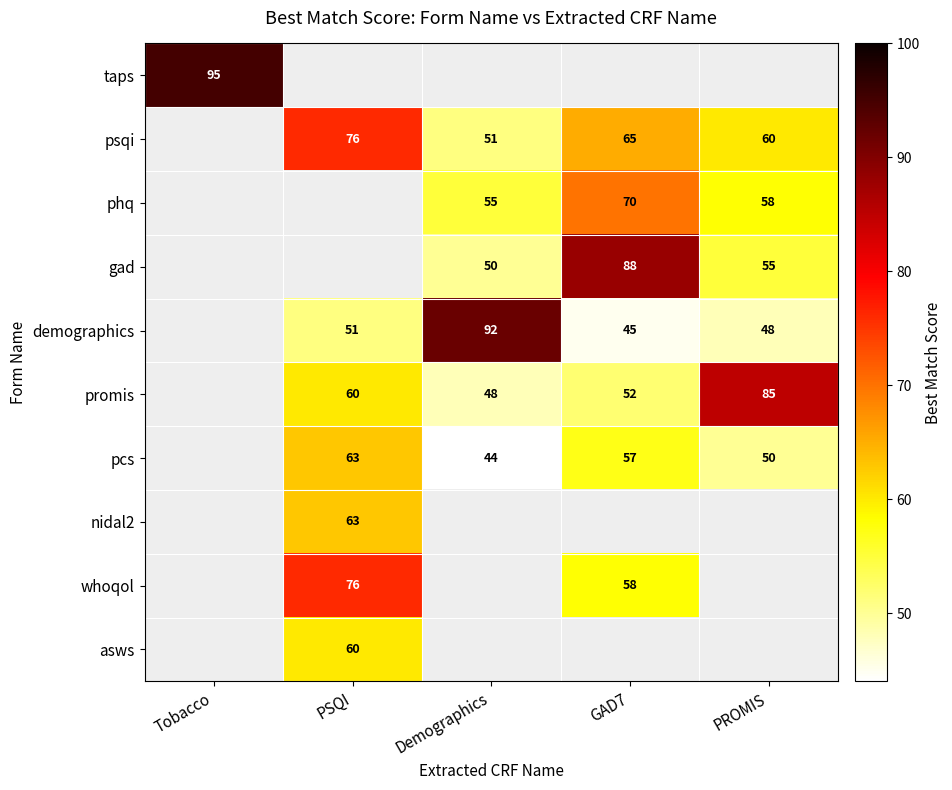

What is the minimum value shown in the chart?

44.0